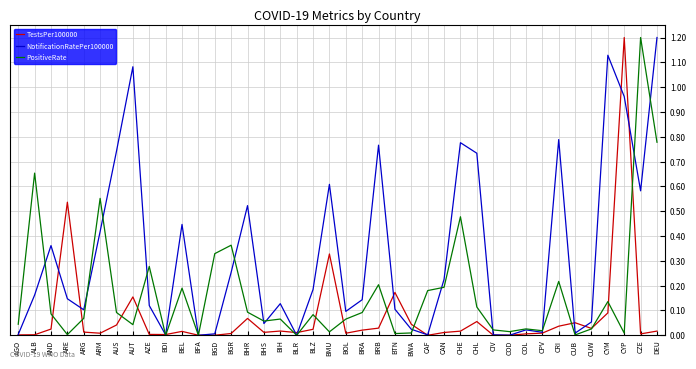

What is the greatest value displayed?

1.2